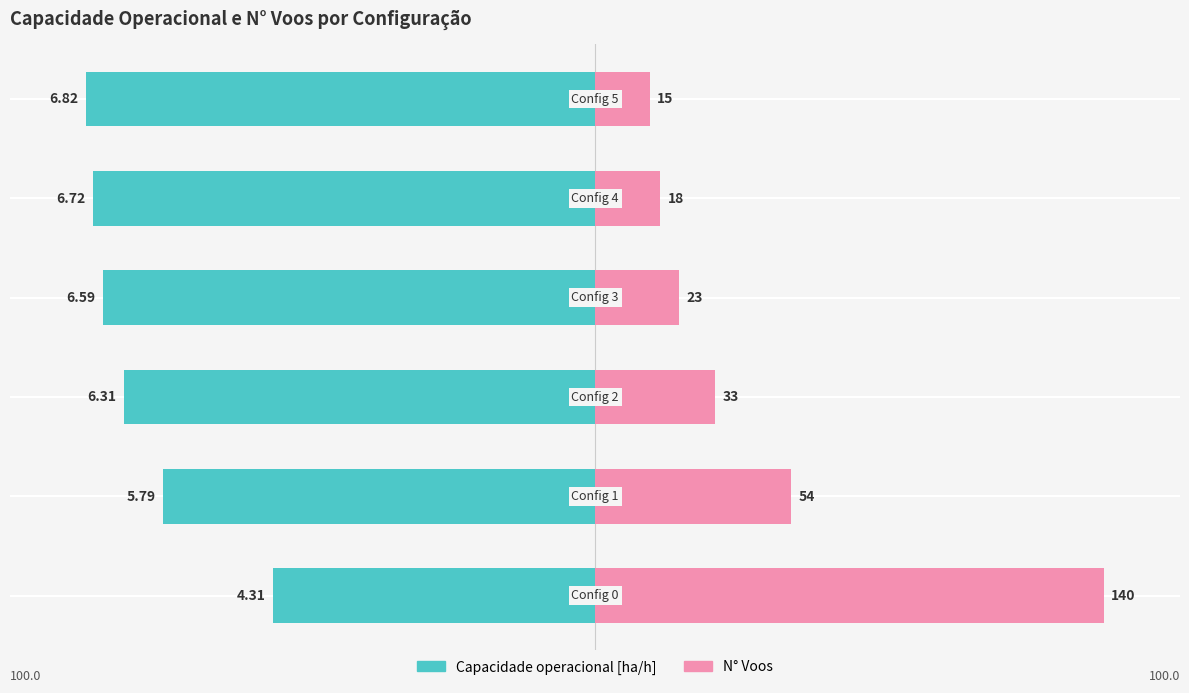

Is it true that Capacidade operacional [ha/h] equals -96.6 at 3?

True